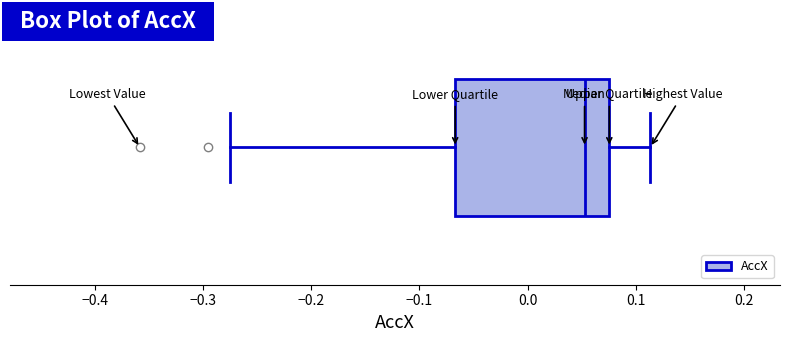

Transcribe this box plot: give where the median line is, the range the box spans, and where the two whiskers end, as read against the x-axis. The values are not printed on the chart, so give them approximately, as read against the axis.

median 0.05, box -0.07 to 0.08, whiskers -0.28 to 0.11